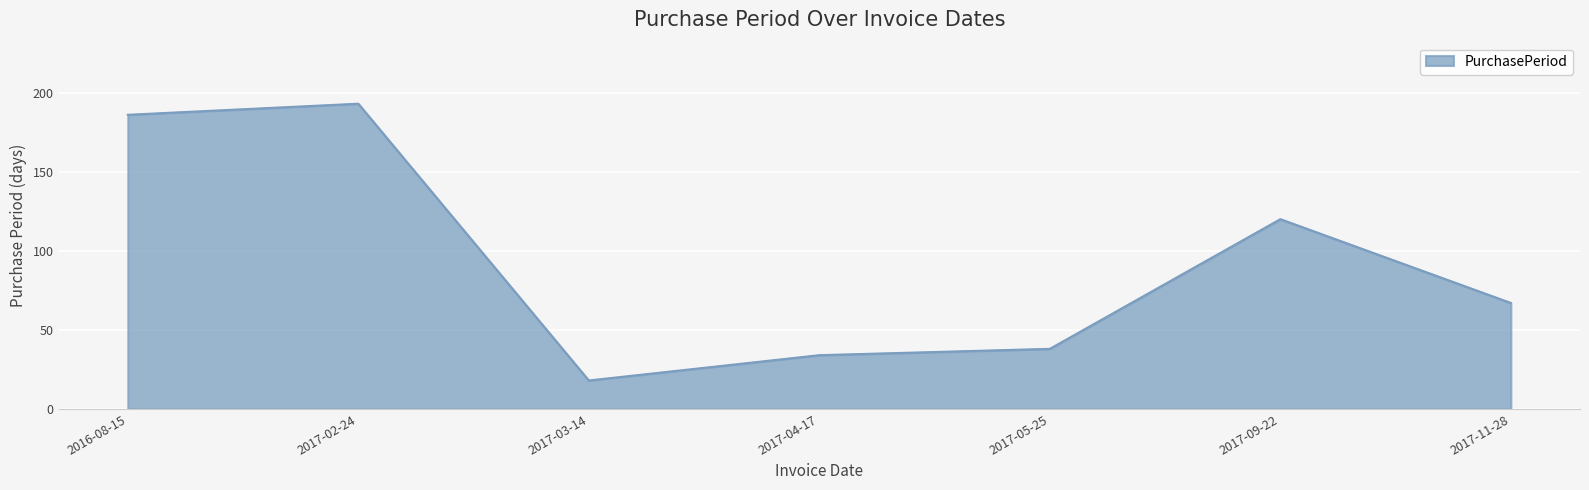

Count the number of data series in this chart.

1